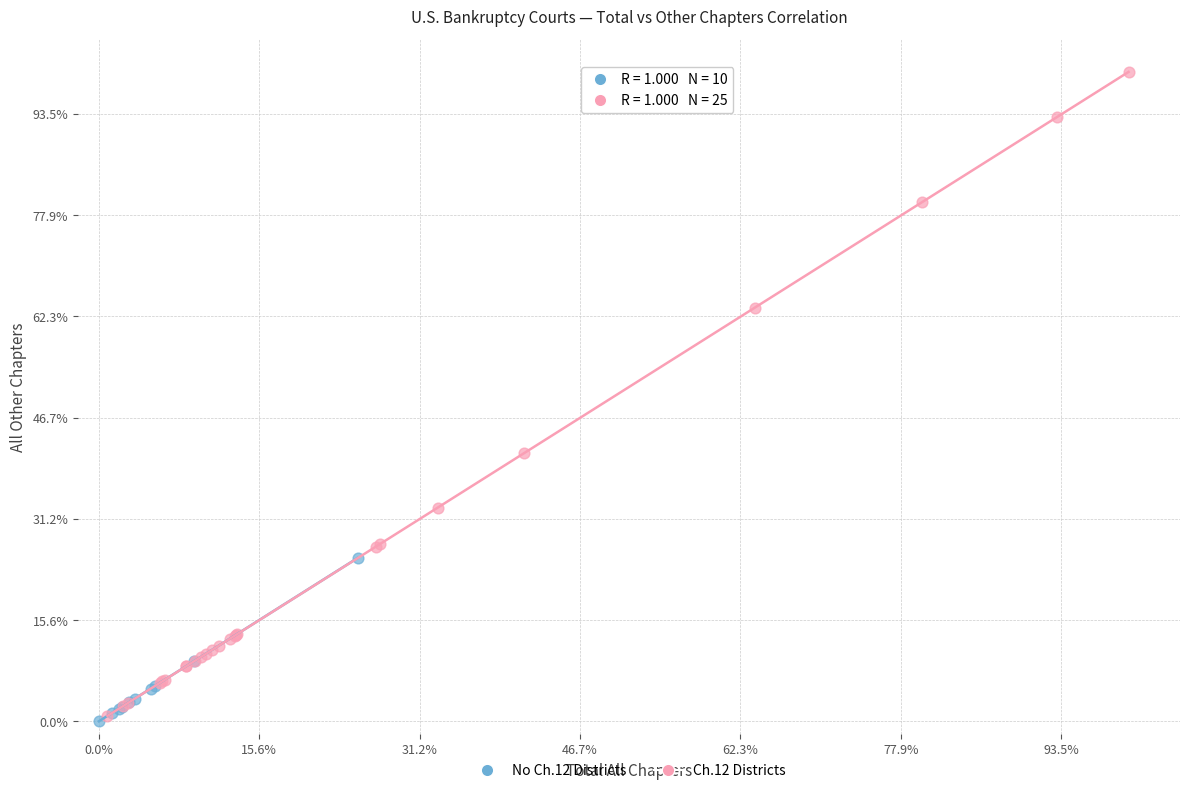

Which series has the largest Y range (max minus min)?

Ch.12 Districts